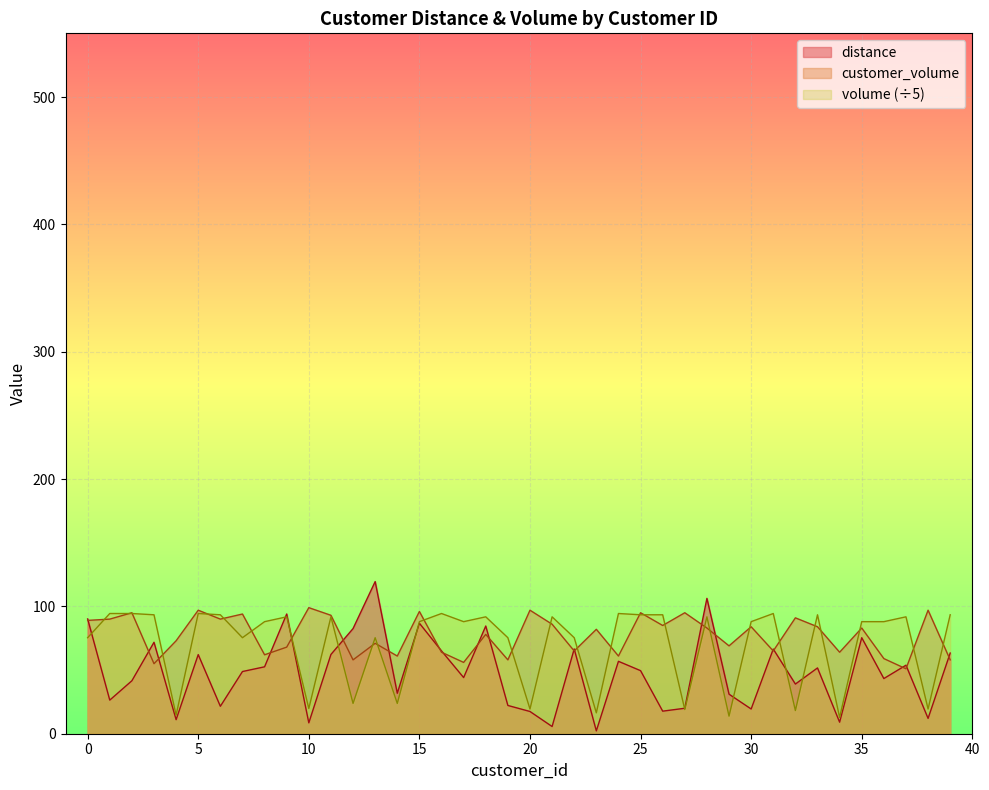

How many interior local valleys does the volume series have?

13